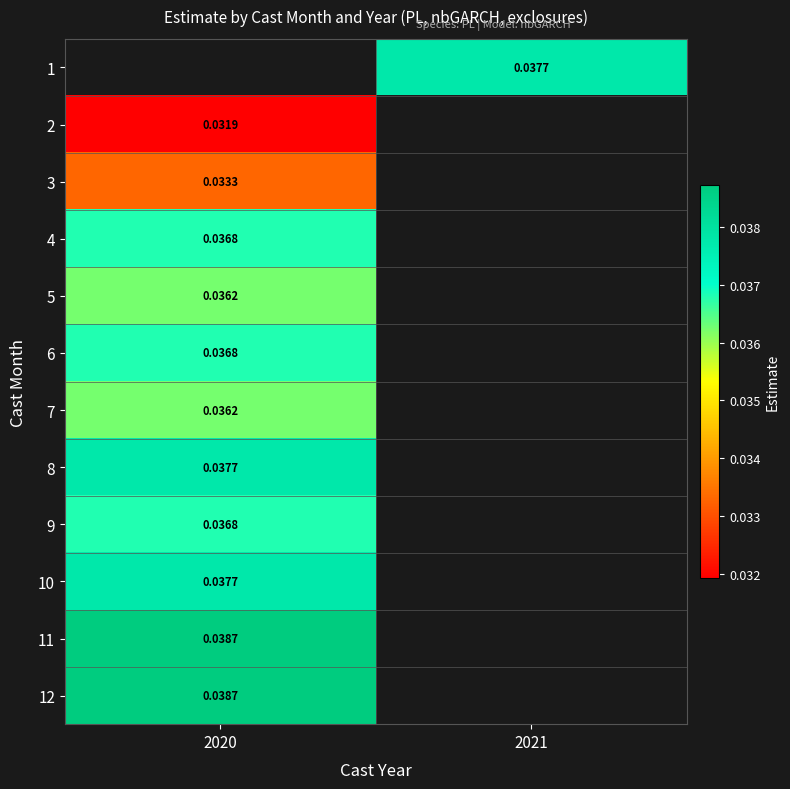

Is the value of 2 at 2020 greater than the value of 1 at 2021?

No